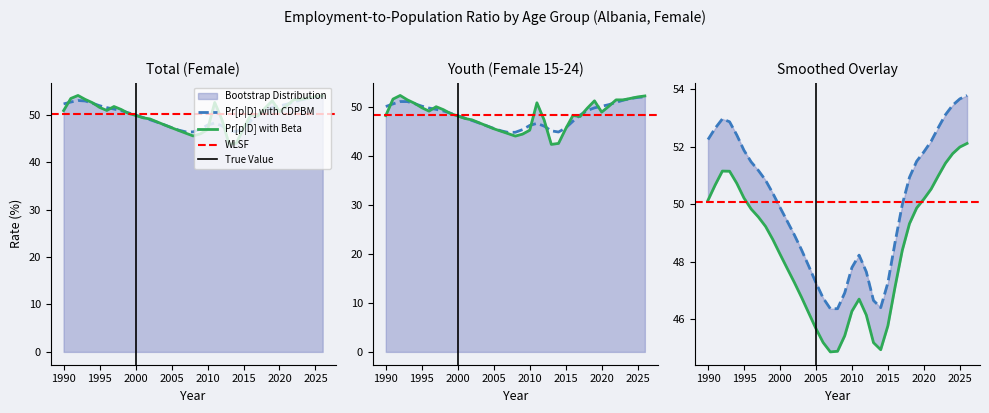

Which has a higher value, 2014 or 2019?

2019